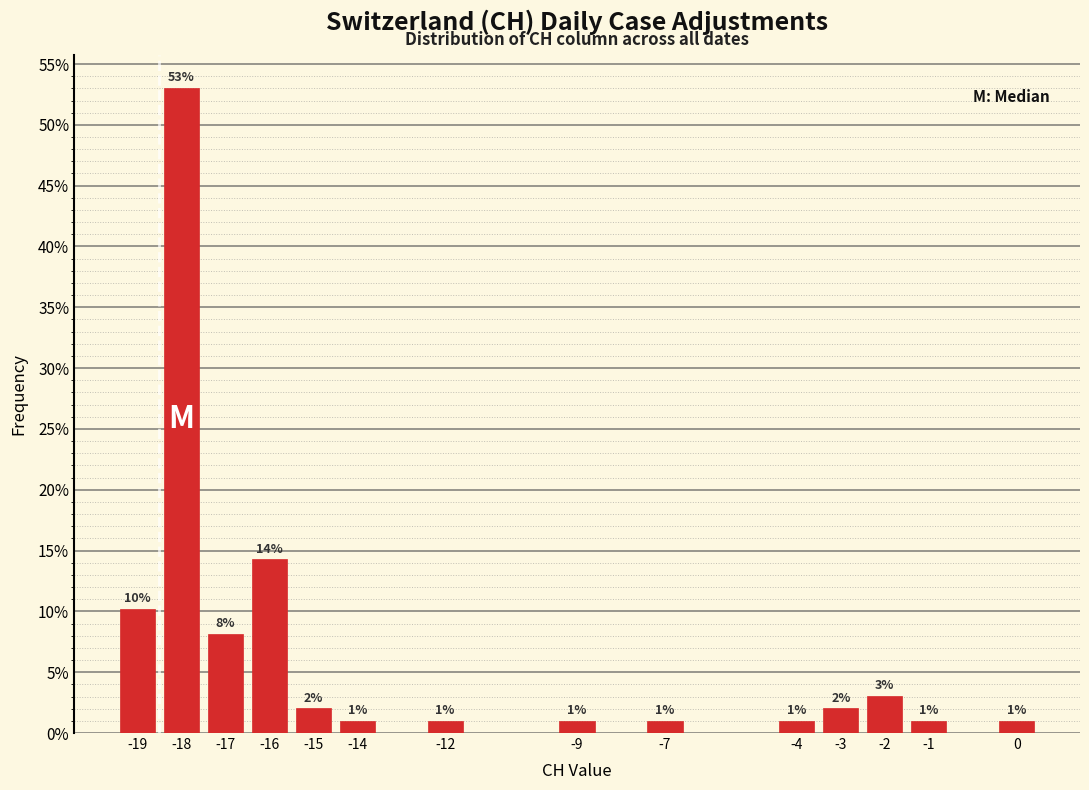

What is the approximate value at -18?

53.1